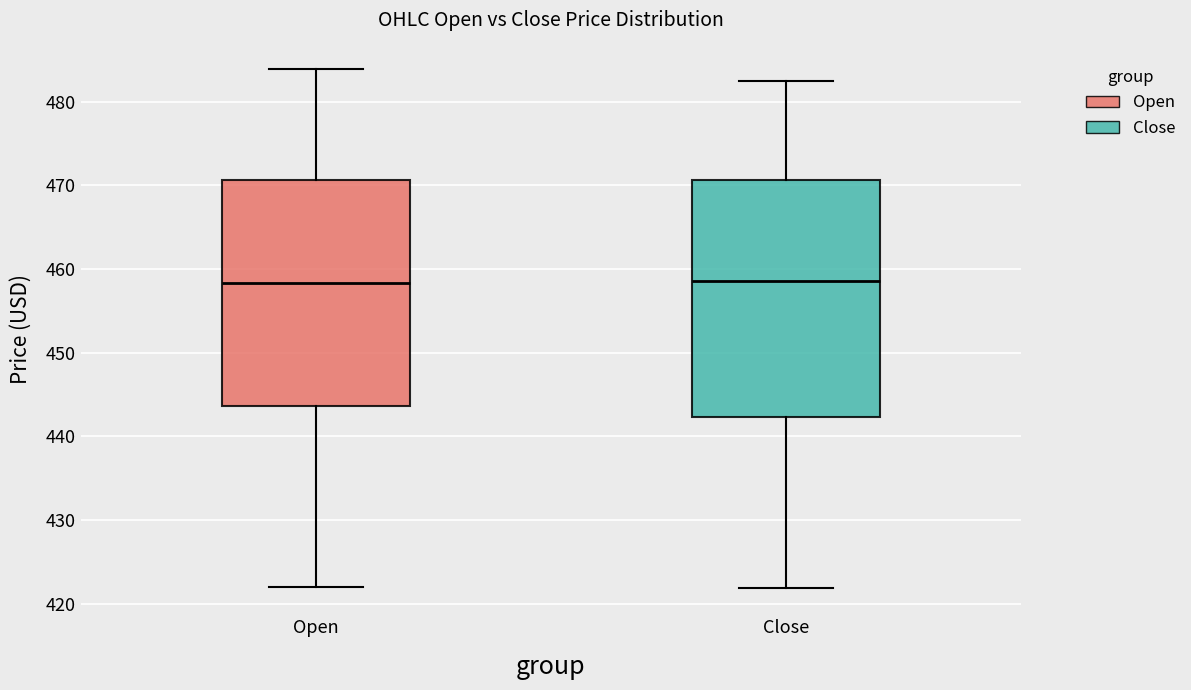

Where does the median line of the box for Close sit on the y-axis? The values are not printed on the chart, so give them approximately, as read against the axis.

459